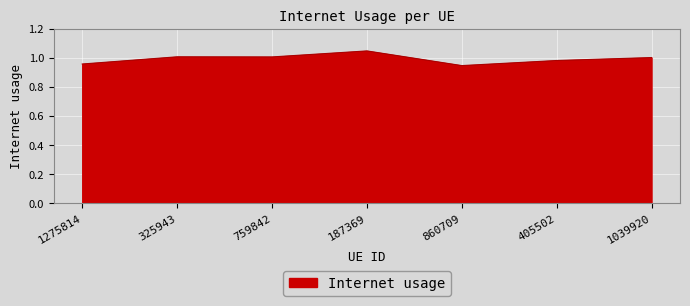

Which has a higher value, 1275814 or 405502?

405502